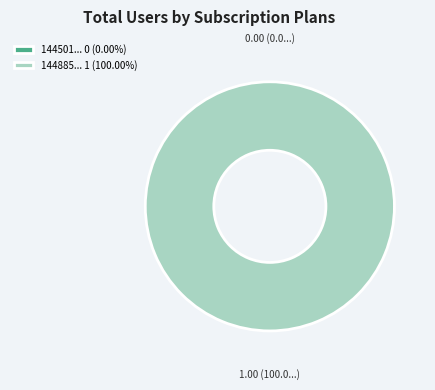

Is there any slice that represents more than half of the pie?

Yes